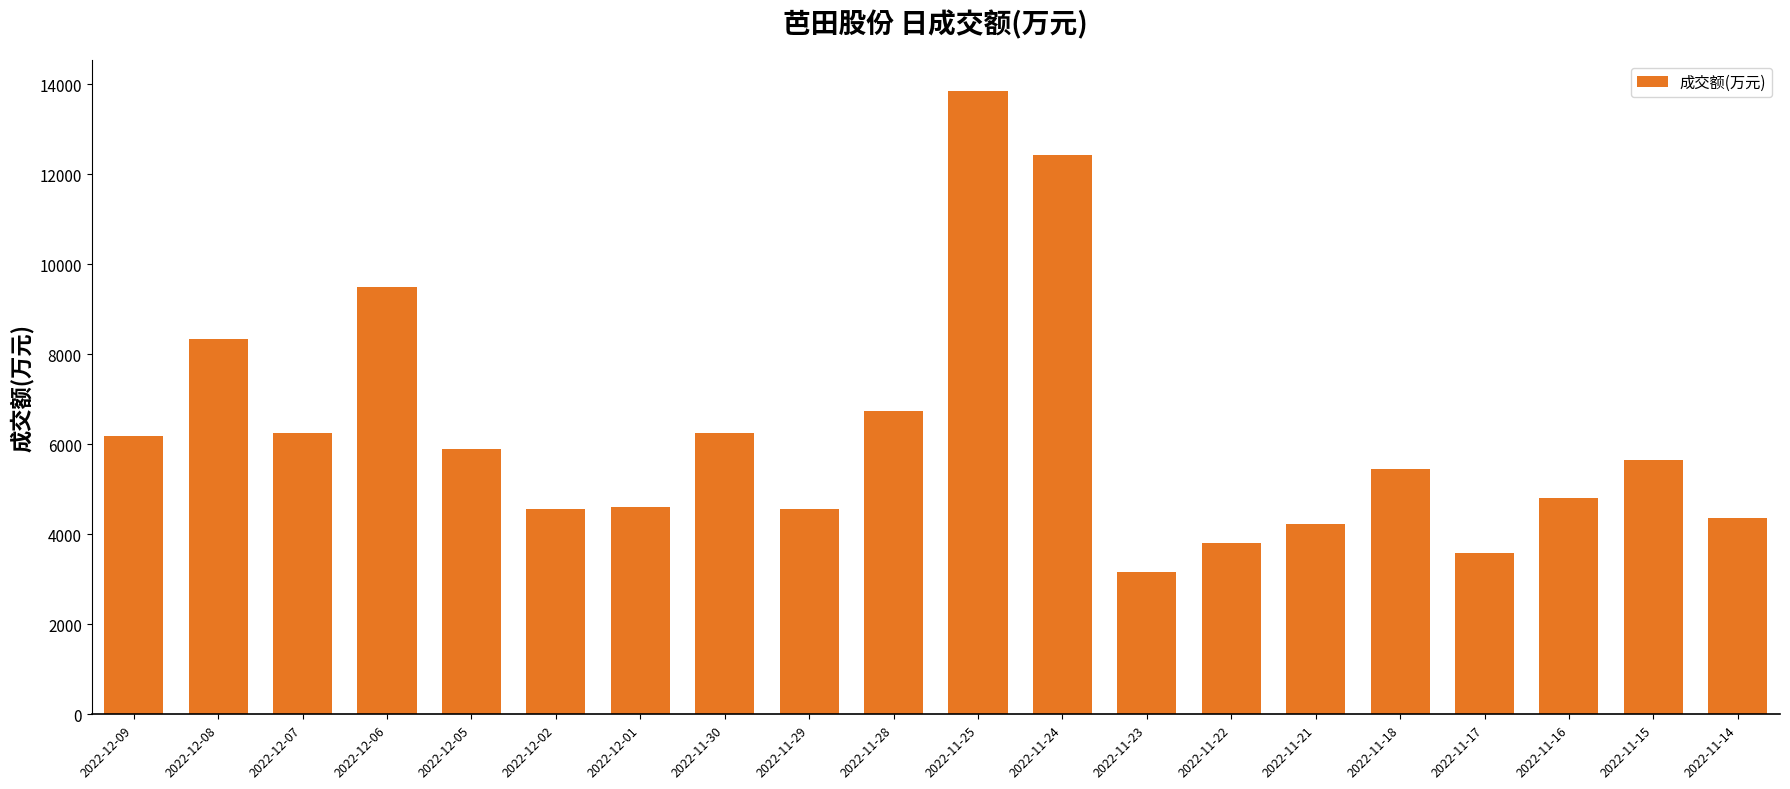

At which label is the value closest to 8502?

2022-12-08